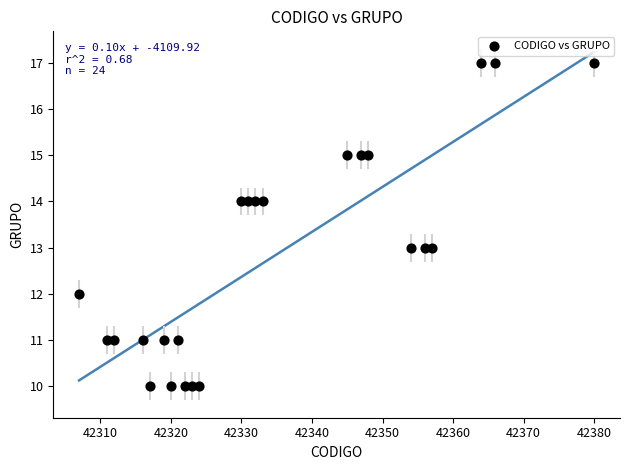

What is the range of Y values (max minus min)?

7